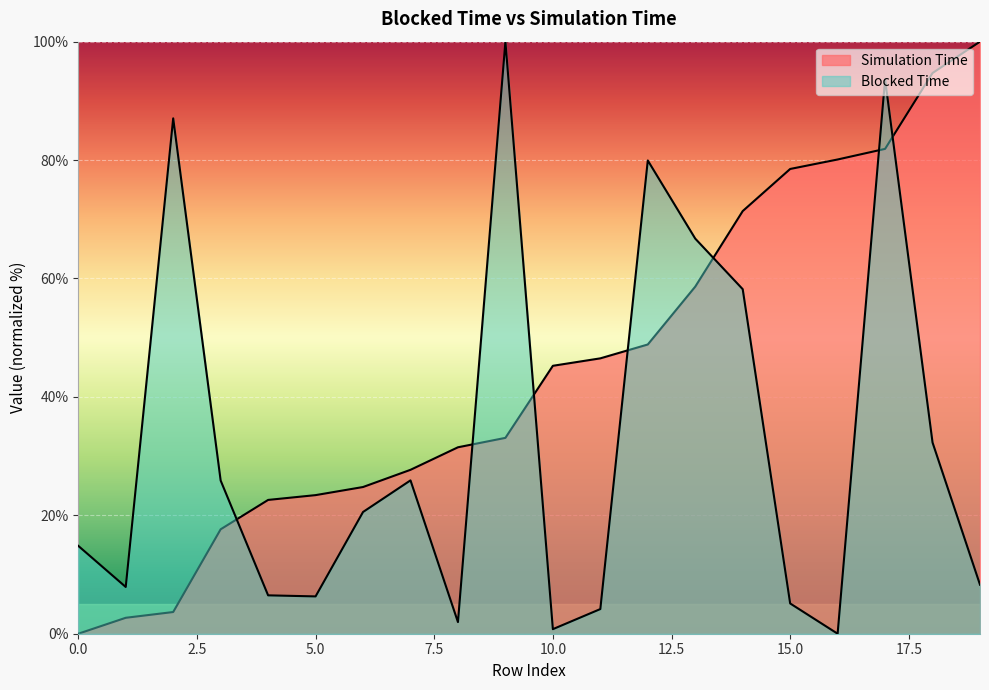

What are all the series names shown in the legend?

Blocked Time, Simulation Time